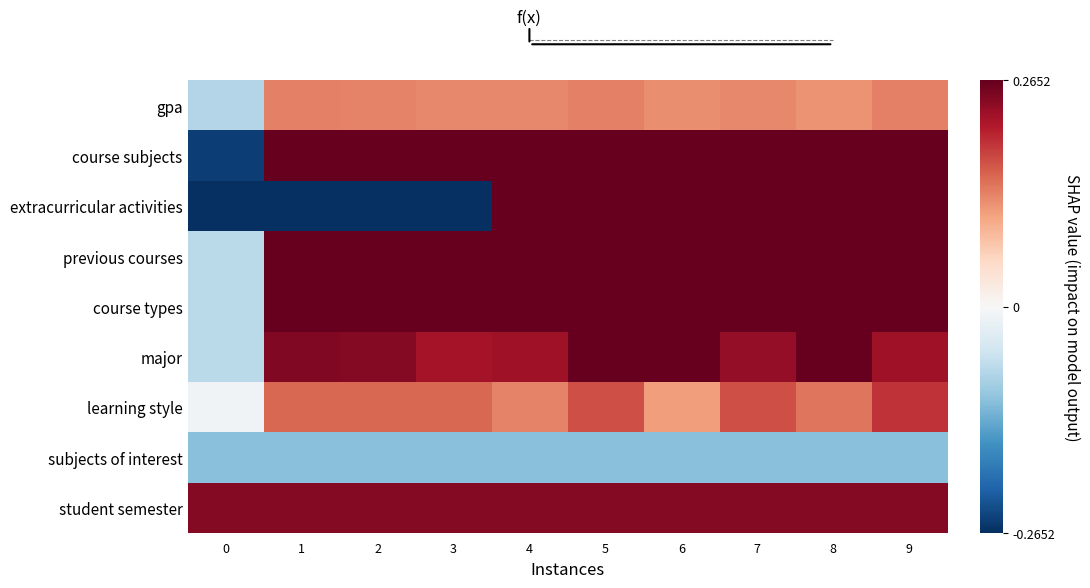

What is the greatest value displayed?

1.0